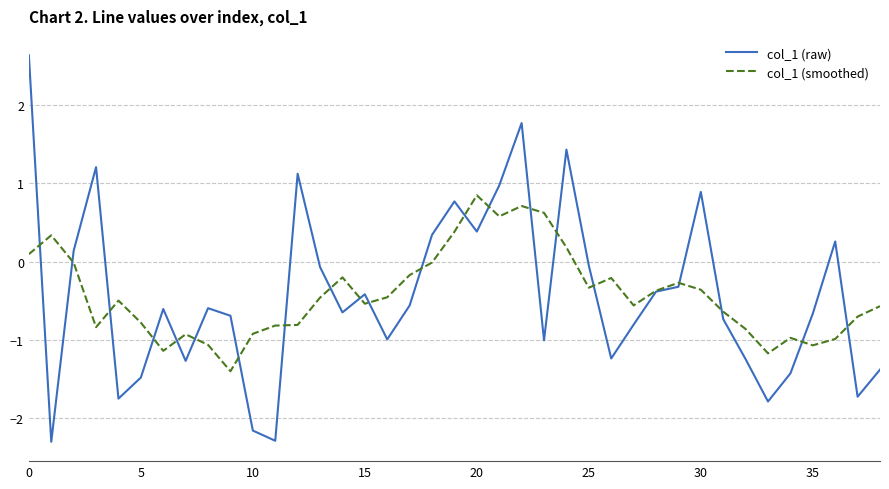

What is the smallest value displayed?

-2.3